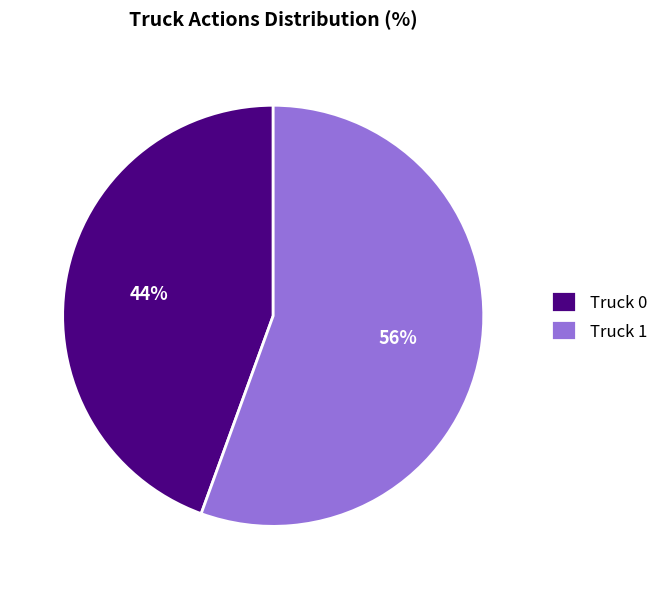

Between Truck 1 and Truck 0, which is larger?

Truck 1